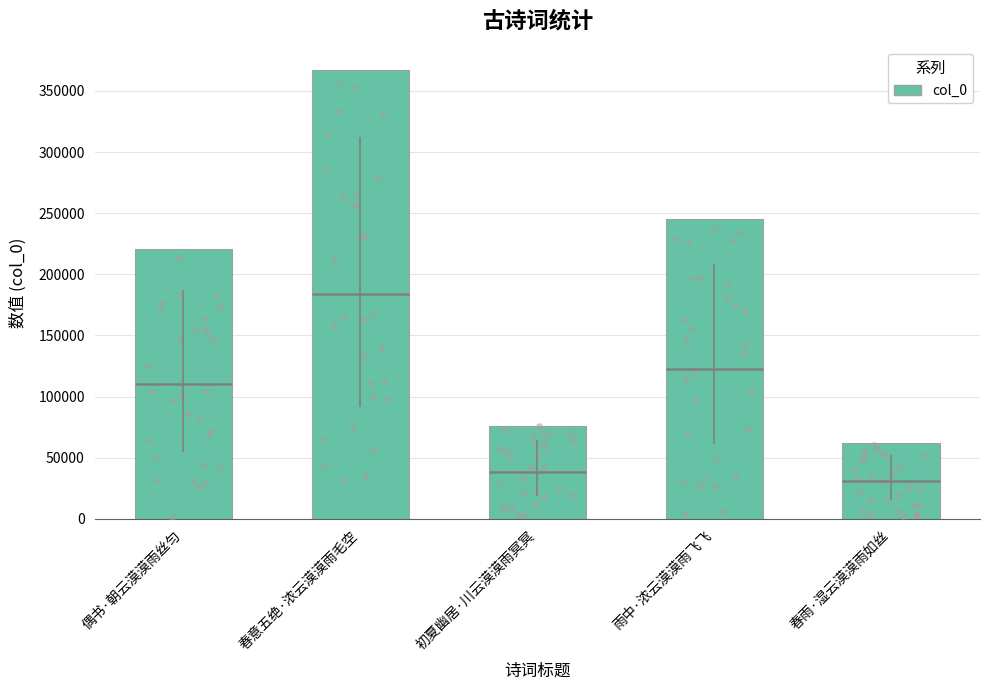

What is the change in value from 春意五绝·浓云漠漠雨毛空 to 春雨·湿云漠漠雨如丝?

-305324